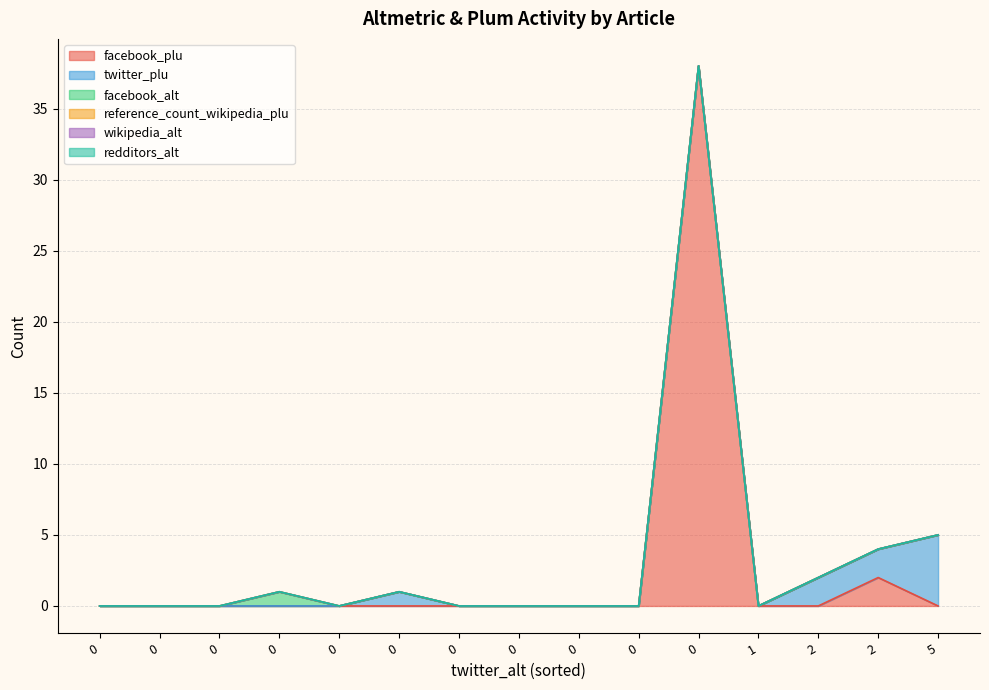

What is the greatest value displayed?

38